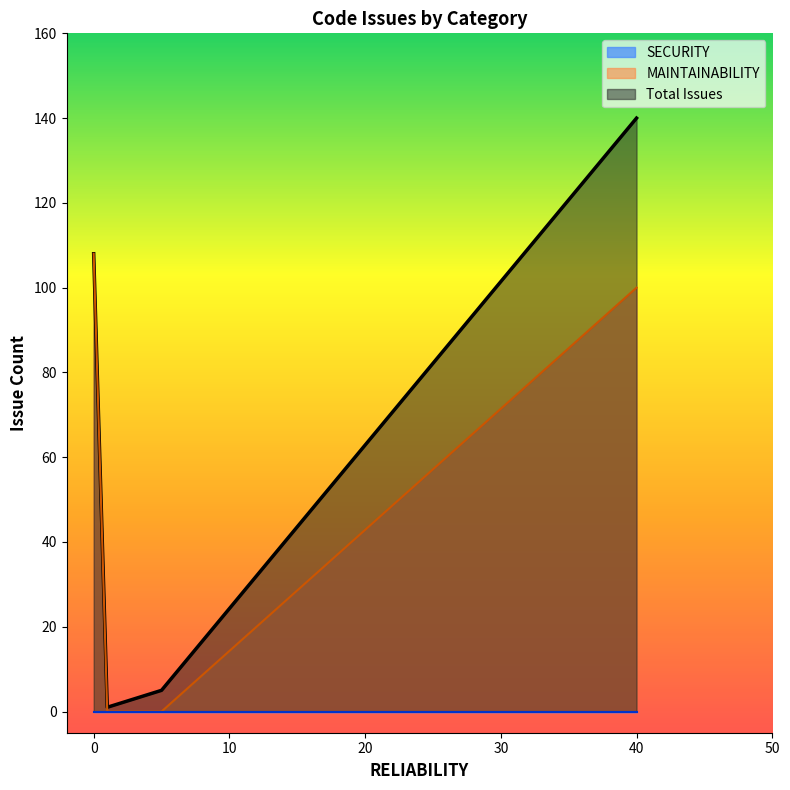

Which series has the largest total across all categories?

Total Issues